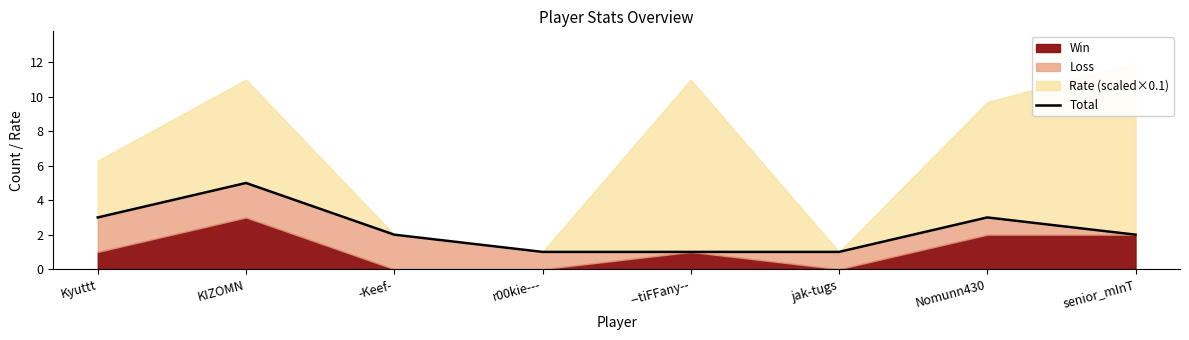

At which label does the data first exceed 2?

Kyuttt